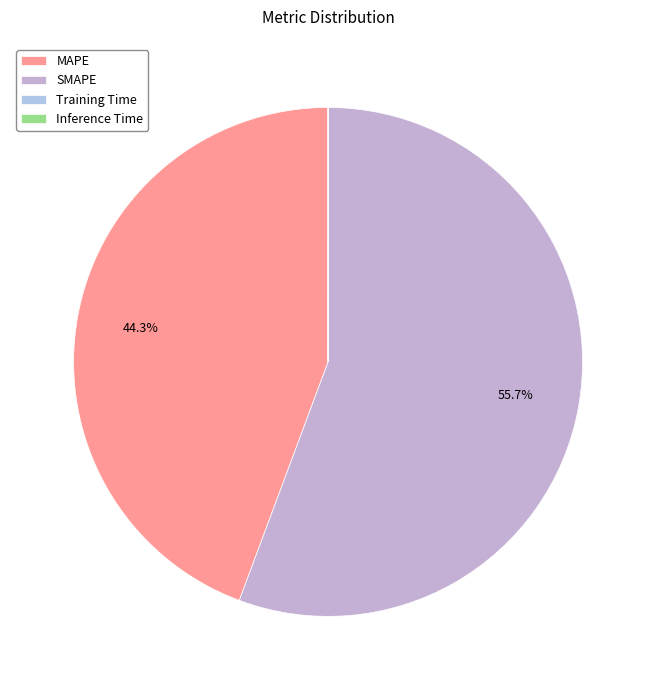

True or false: MAPE accounts for 55% of the total.

False